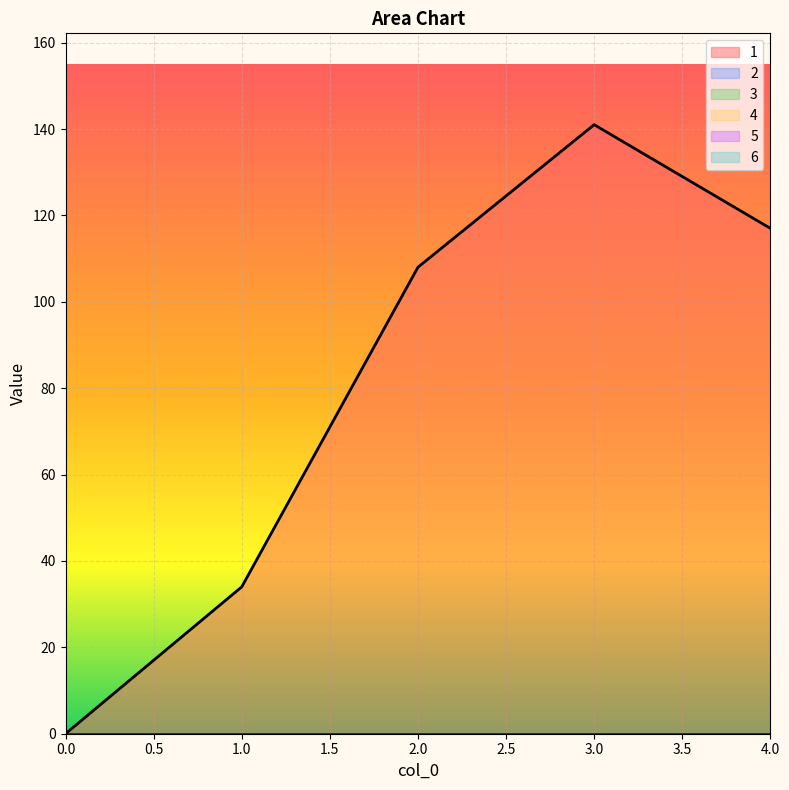

The value of 2 at 3 is 0. True or false?

True